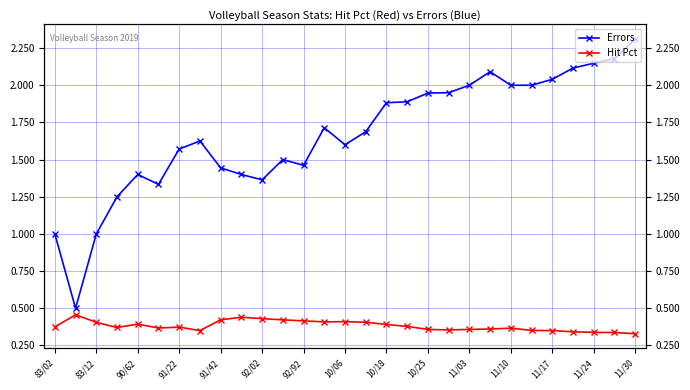

What is the difference between the second highest and minimum values in the Errors series?

1.7